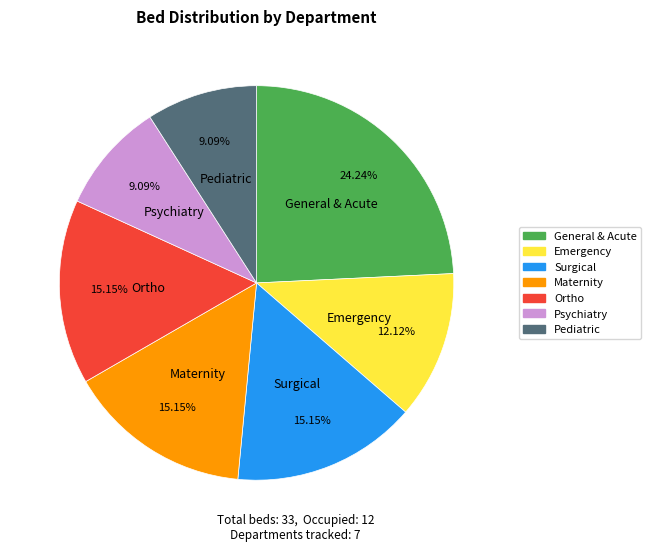

To the nearest percent, what percentage of the pie is Surgical?

15%